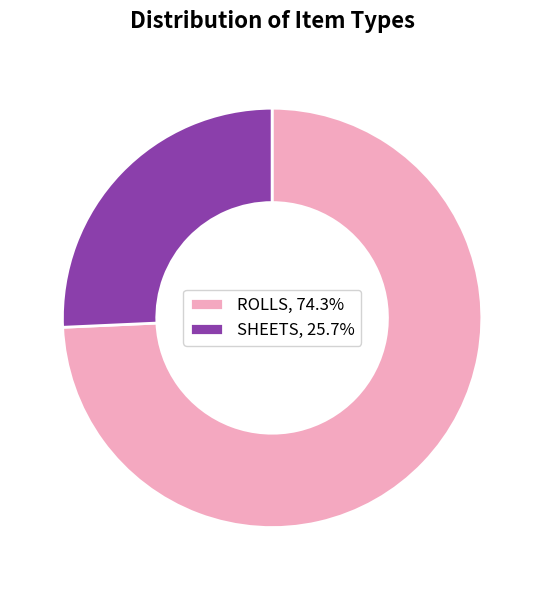

What is the ratio of the value at ROLLS, 74.3% to the value at SHEETS, 25.7%?

2.9